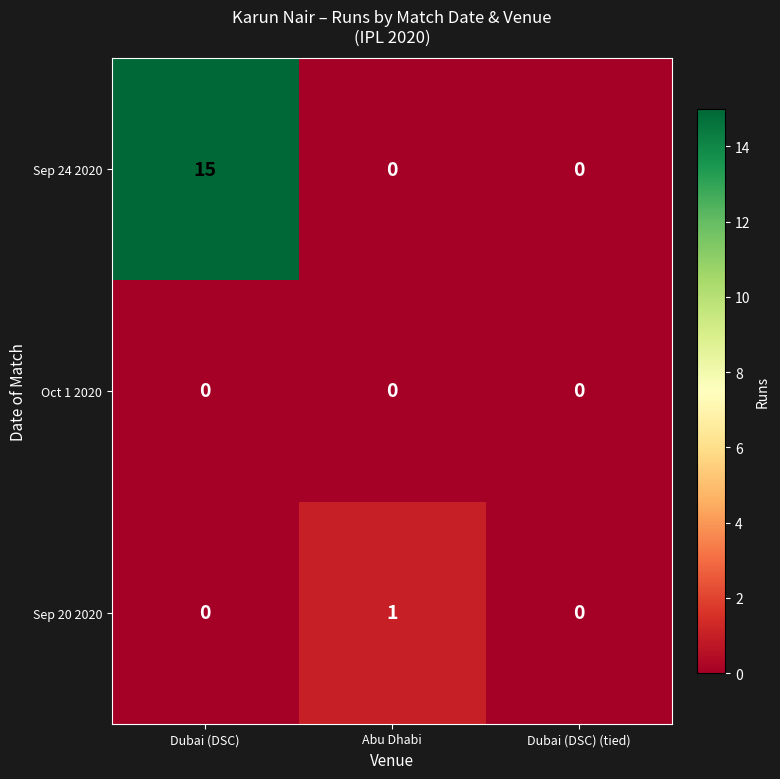

Which category has the highest value across all series?

Dubai (DSC)